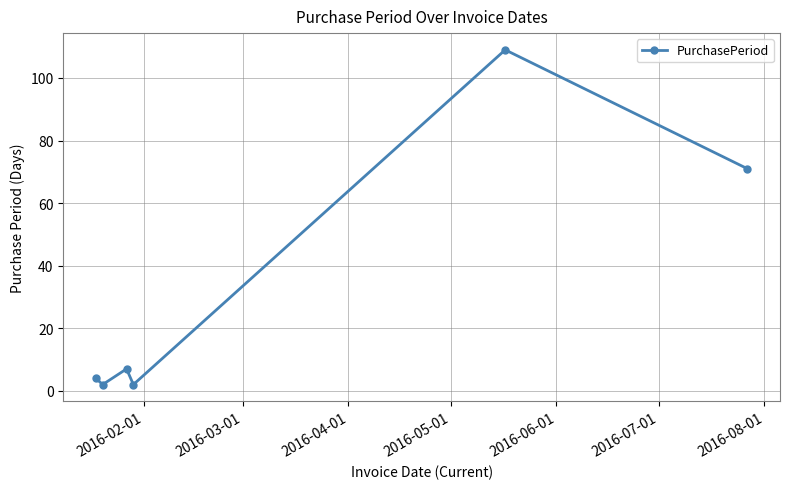

How many values are below 7?

3